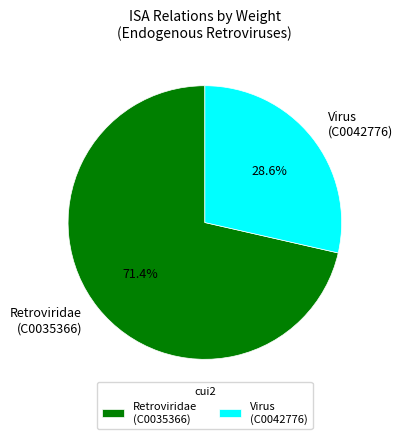

Does Virus (C0042776) account for over 50% of the chart?

No